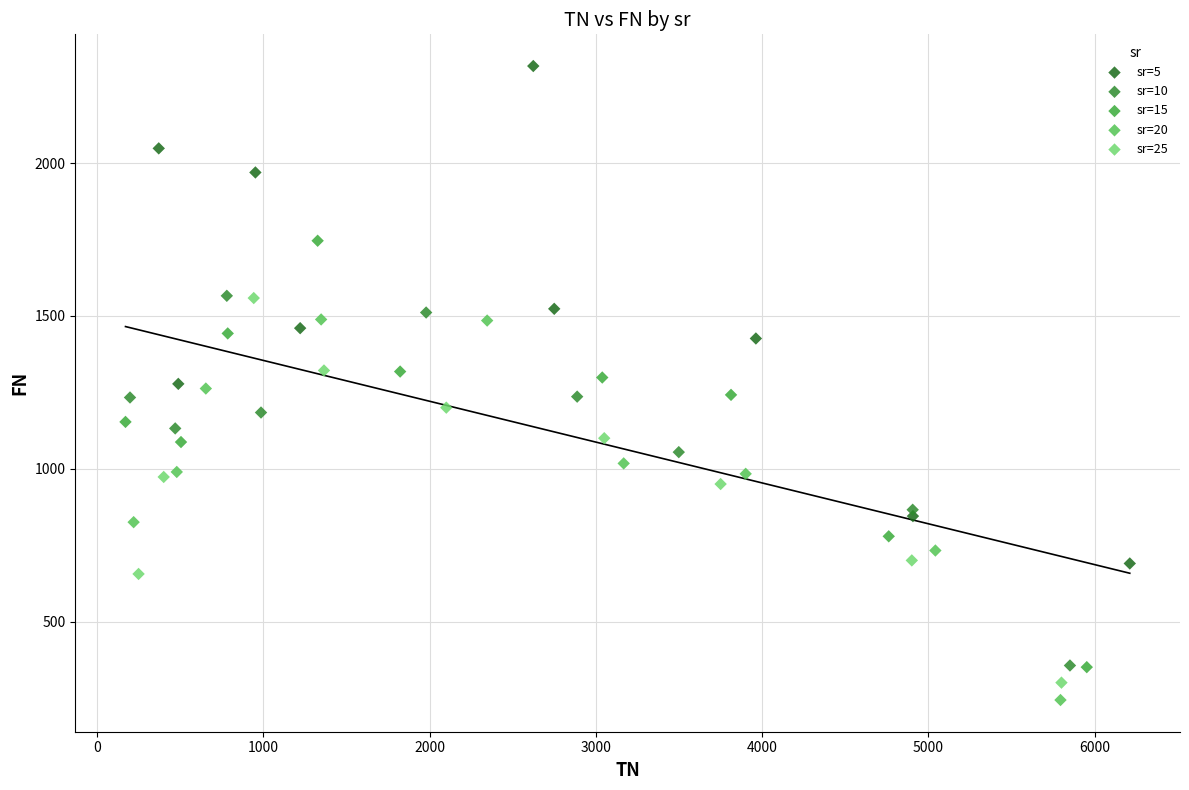

Which series contains the highest Y value?

sr=5